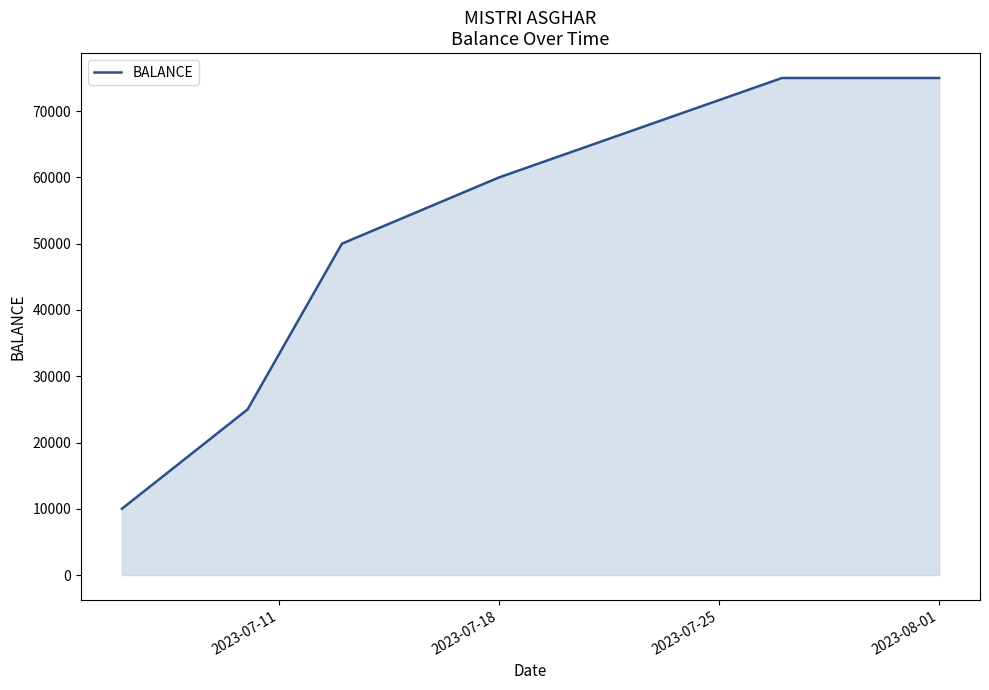

What is the difference between the maximum and minimum values?

65000